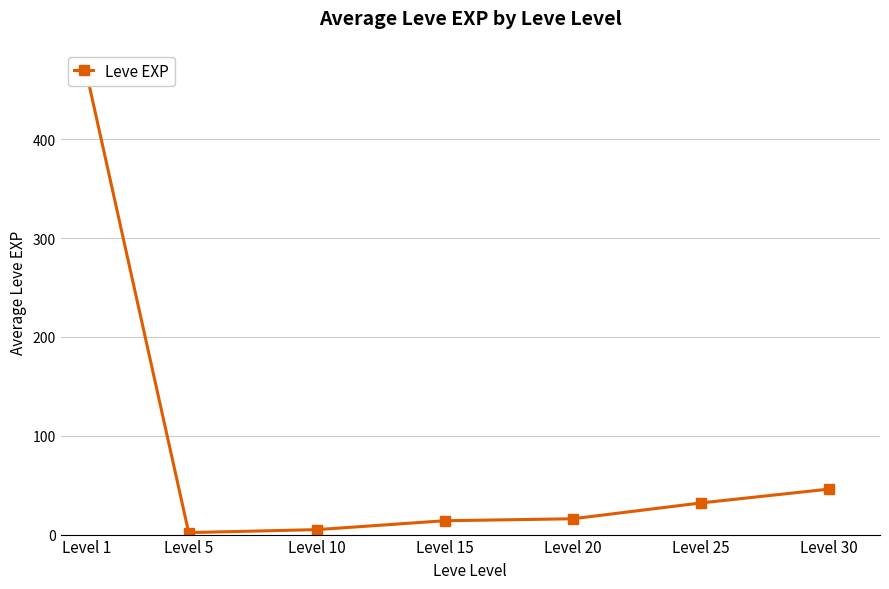

What is the average value?

83